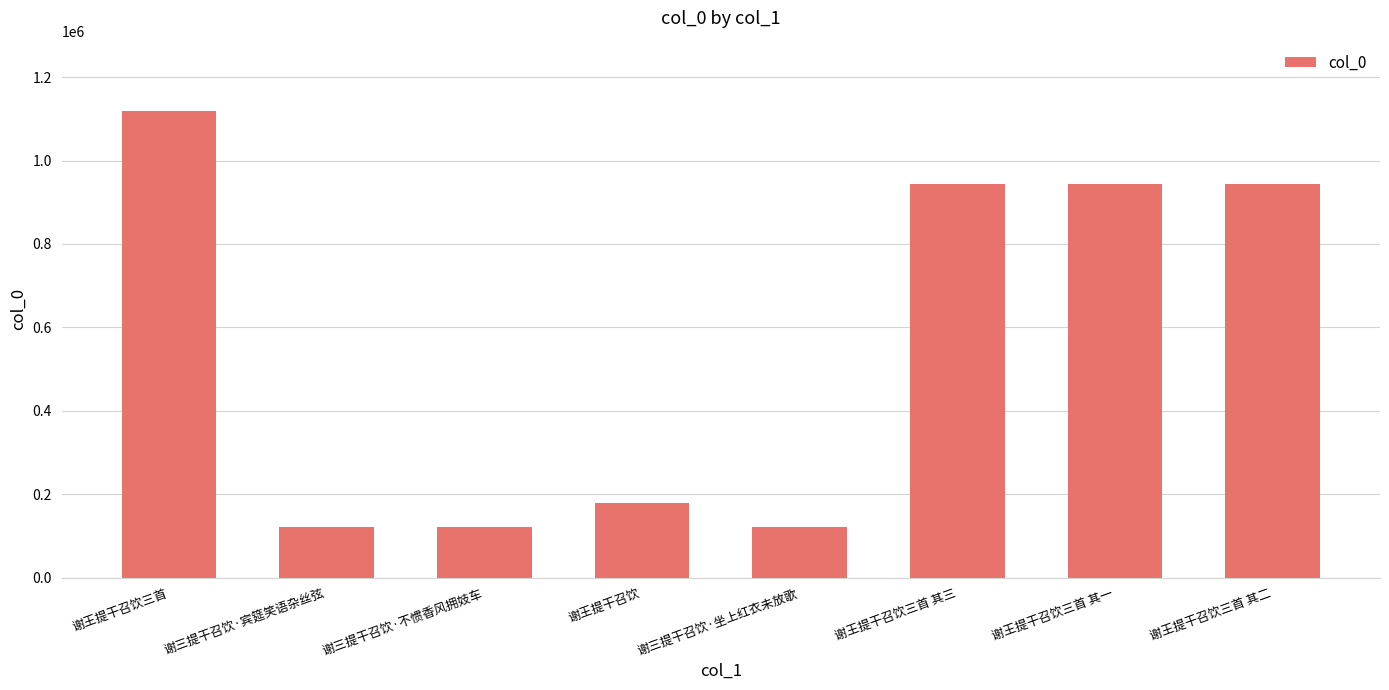

What is the ratio of the value at 谢王提干召饮 to the value at 谢王提干召饮三首 其三?

0.2